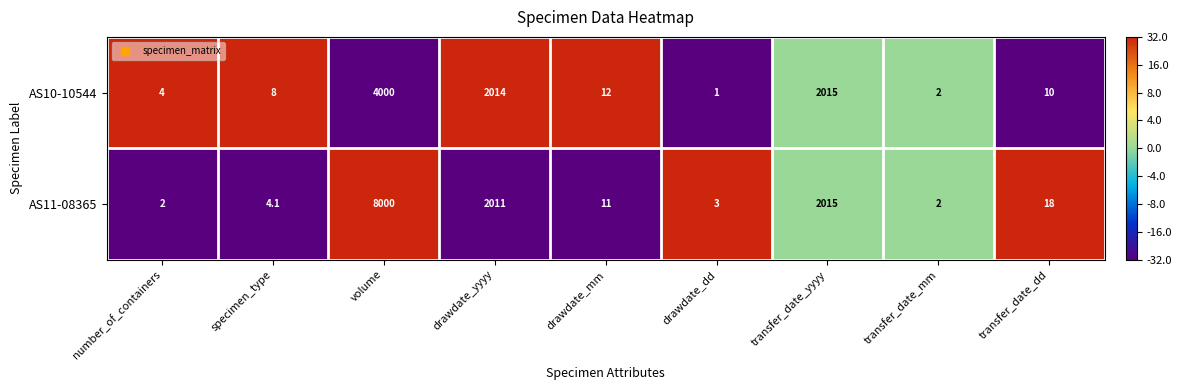

True or false: AS11-08365 has a value of 2.0 at number_of_containers.

True